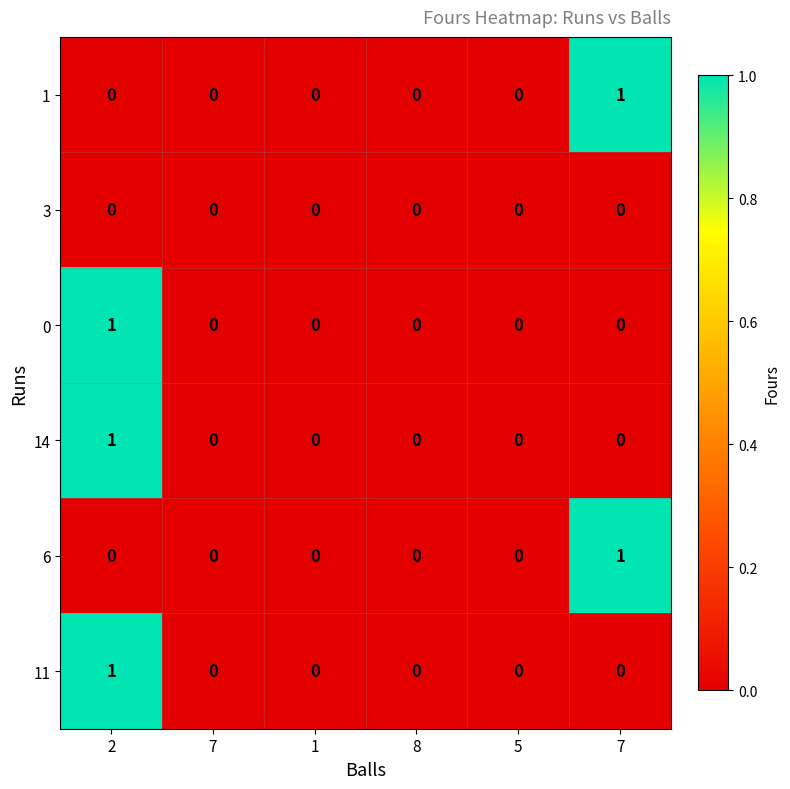

How many categories are shown in the chart?

6